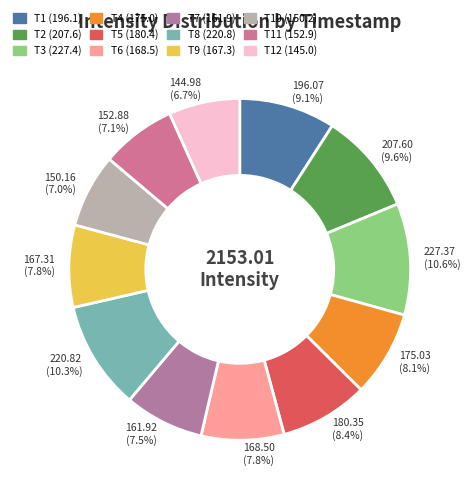

Combined, what portion of the pie is 161.92 (7.5%) and 150.16 (7.0%)?

14.5%